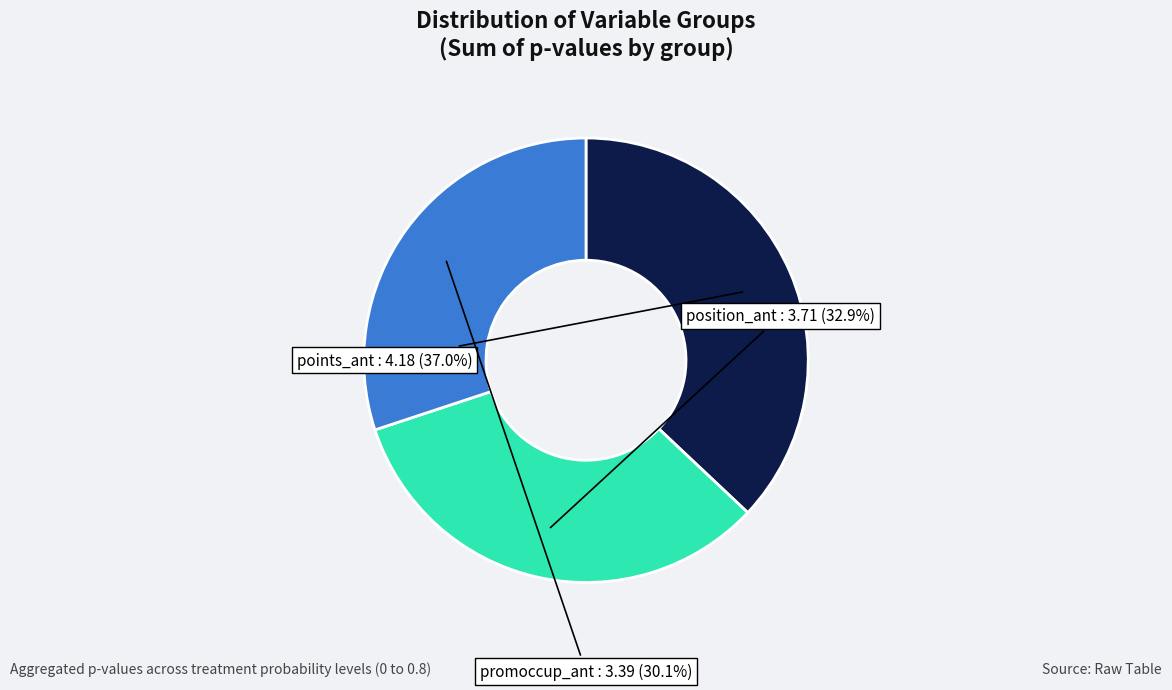

Is there a majority slice in this chart?

No